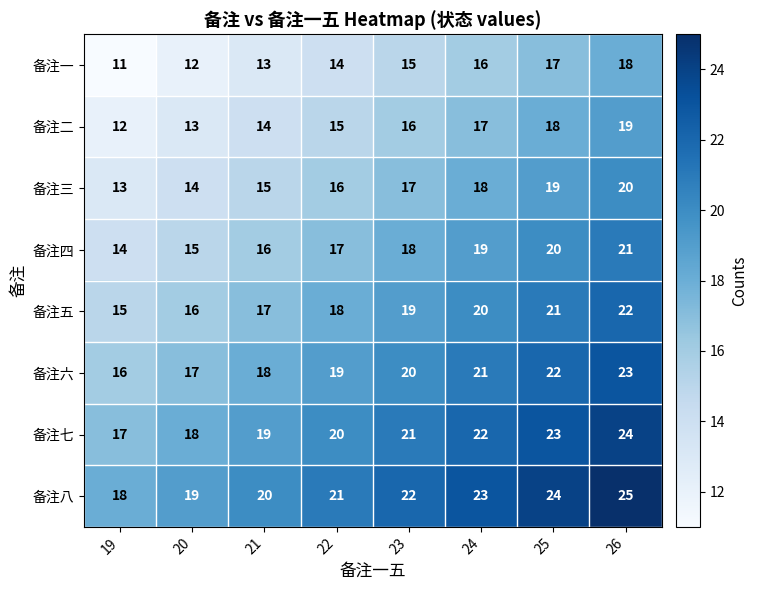

Which label corresponds to the smallest value in the chart?

19